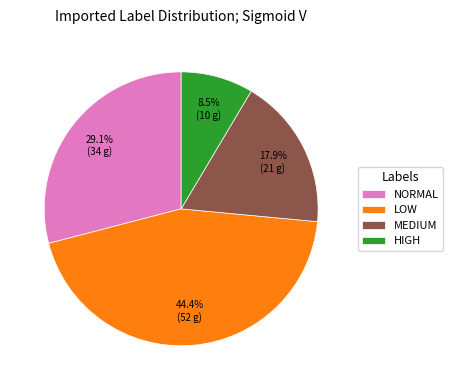

Approximately how many times larger is the value at MEDIUM compared to LOW?

0.4